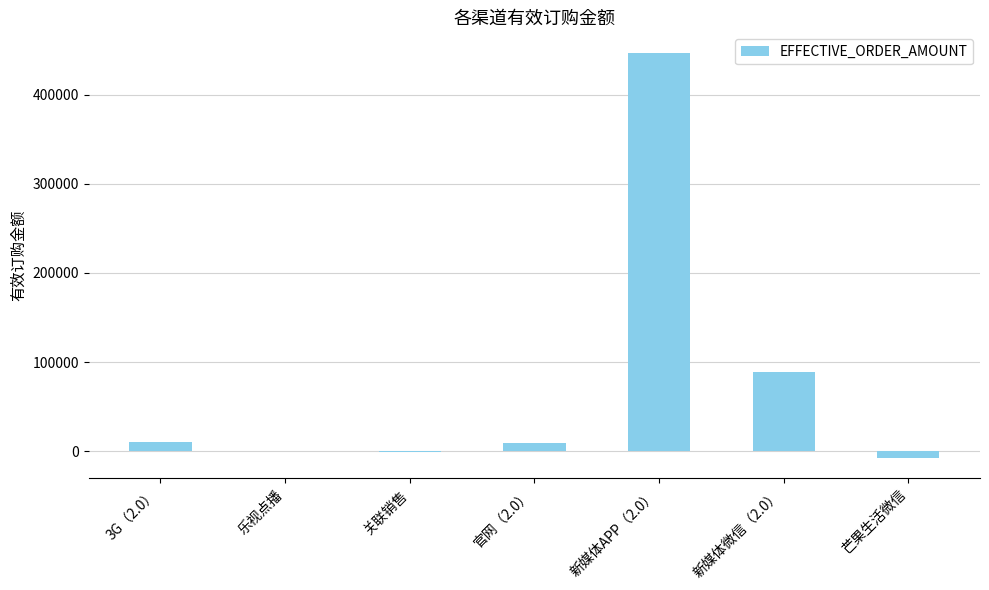

What is the maximum value shown in the chart?

447163.3